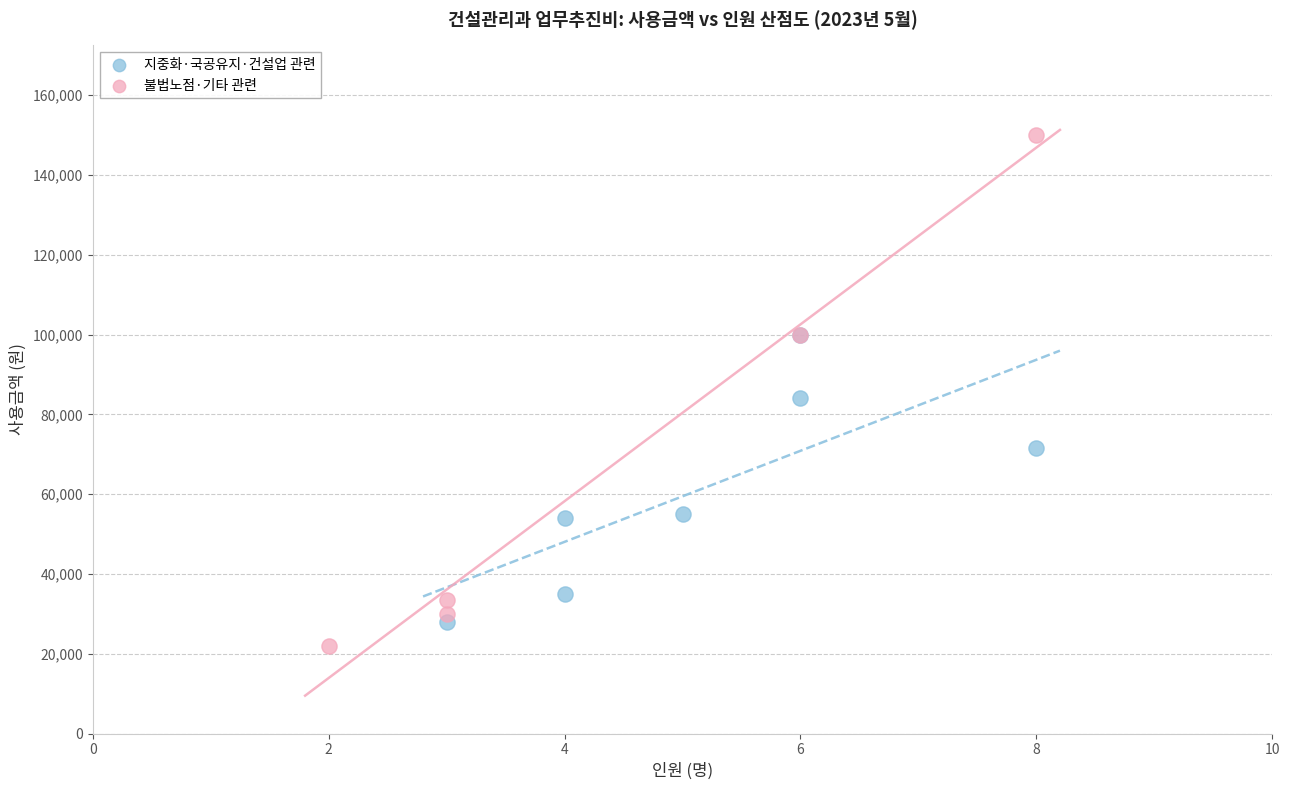

Which series contains the highest Y value?

불법노점·기타 관련